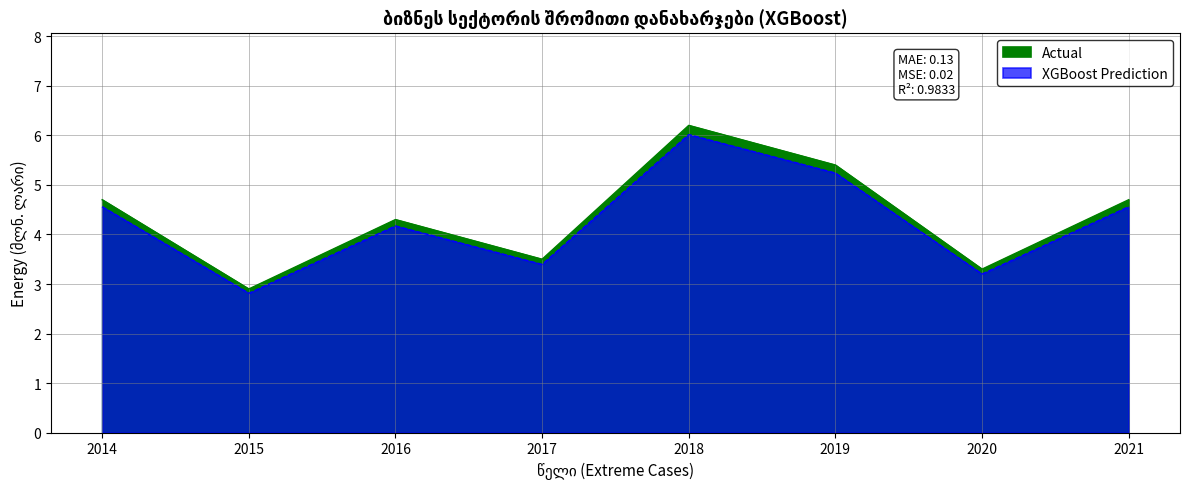

What is the difference between the maximum and minimum values?

3.3